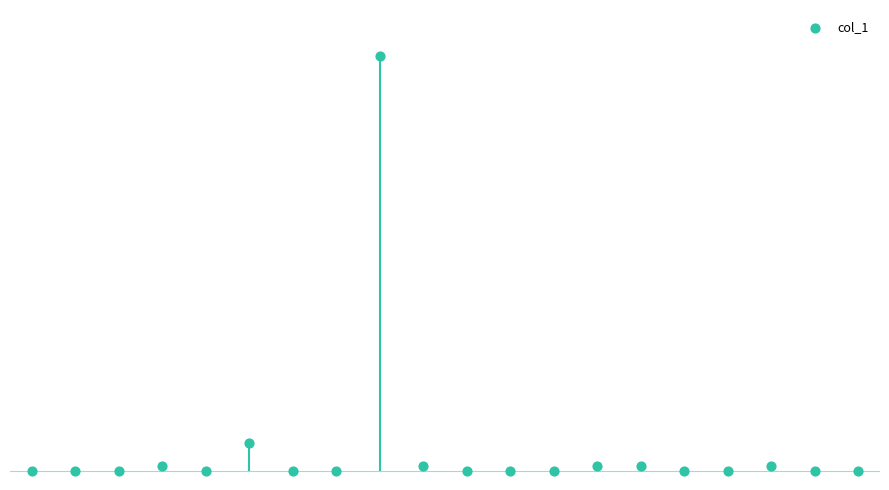

Which has a higher value, 8 or 9?

8